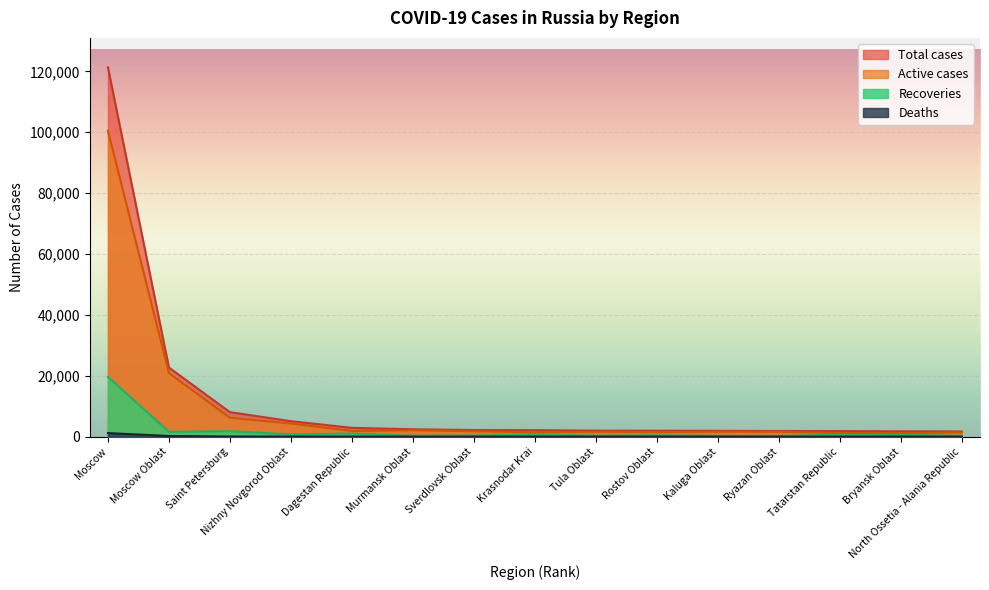

How many values in the Deaths series exceed 22?

7